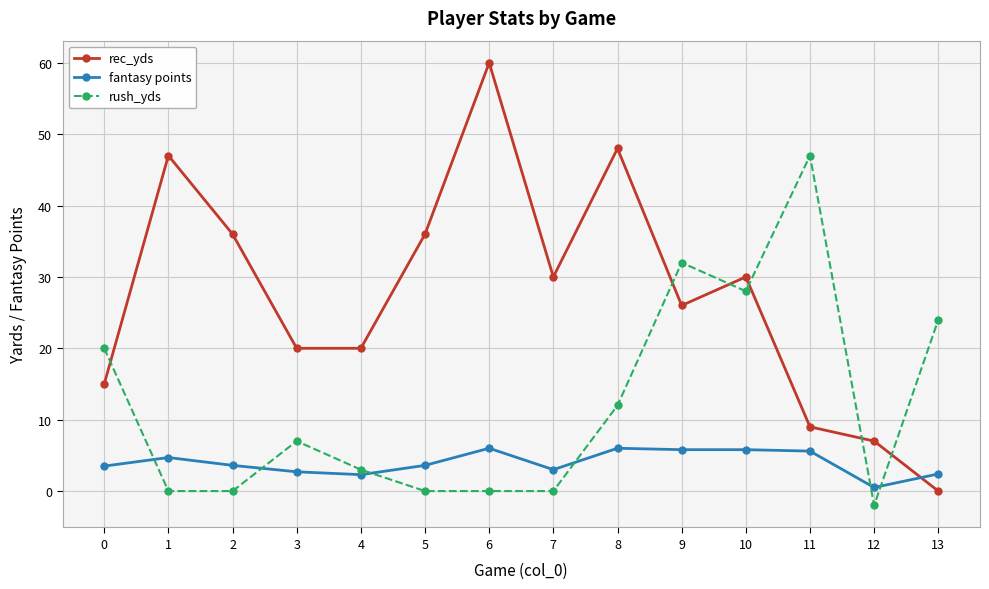

Rank the series by their average value, from lowest to highest.

fantasy points, rush_yds, rec_yds